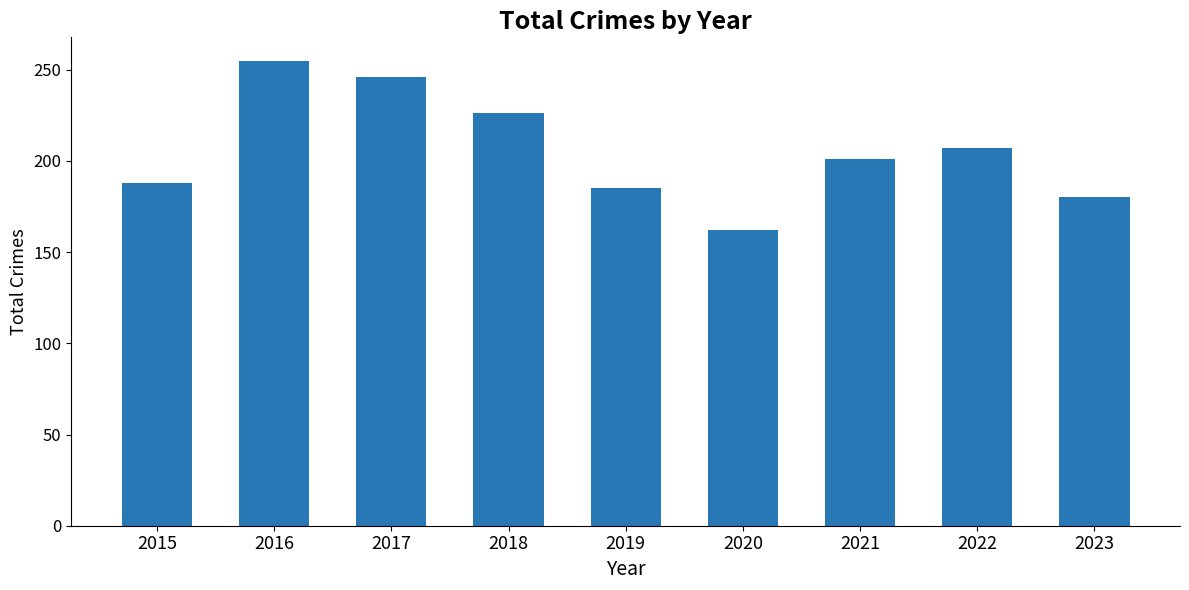

Between 2018 and 2016, which is larger?

2016